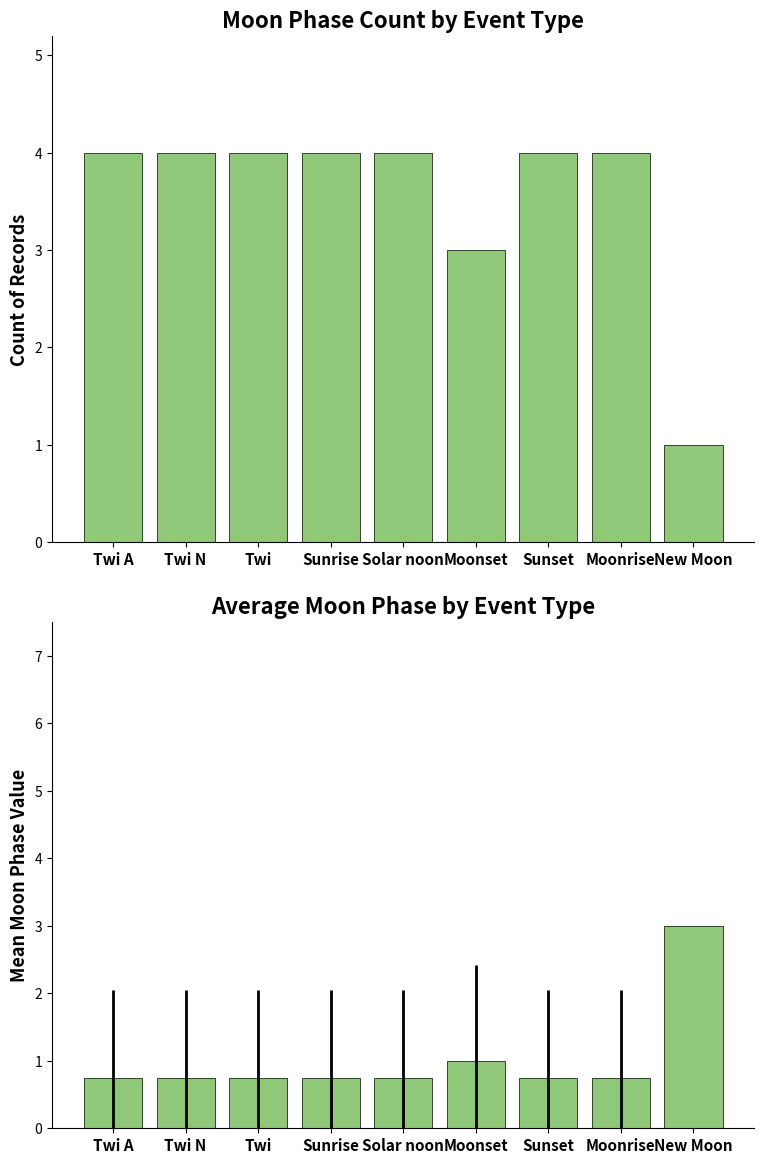

Which has a higher value, Twi A or Sunrise?

Twi A